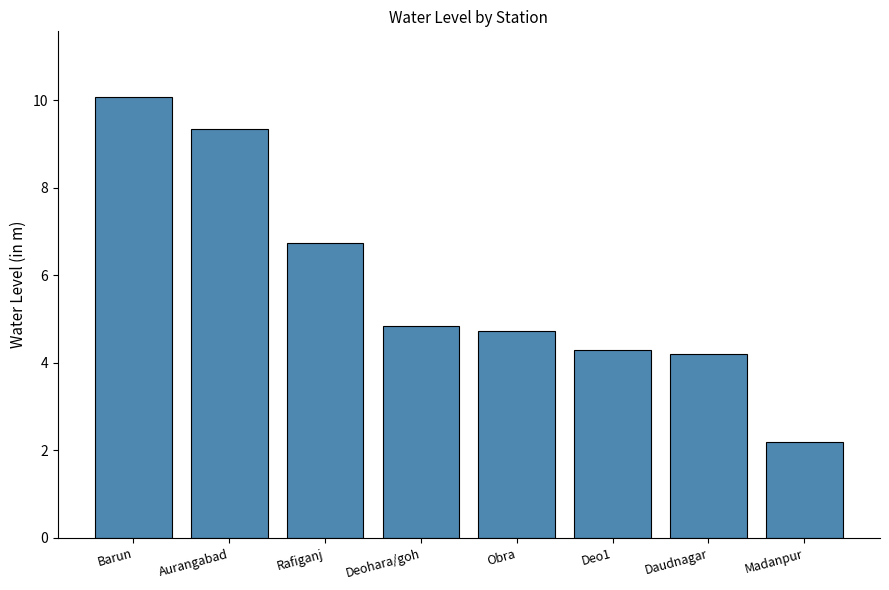

Count the number of values greater than 4.

7